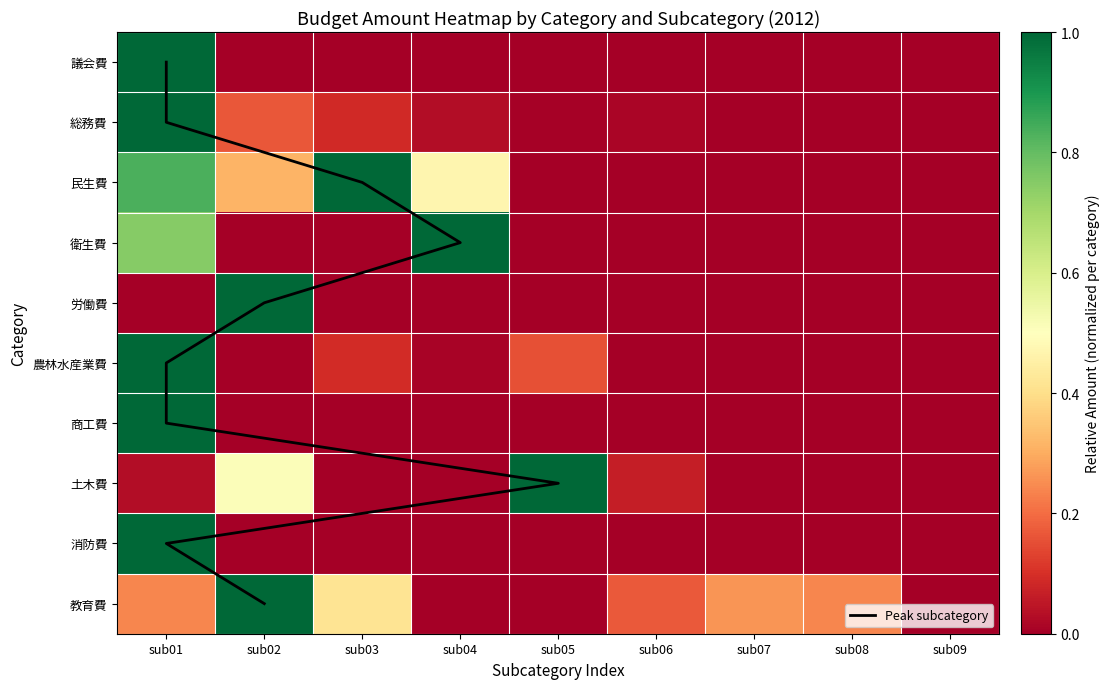

At which category is the sum across all series the highest?

sub01